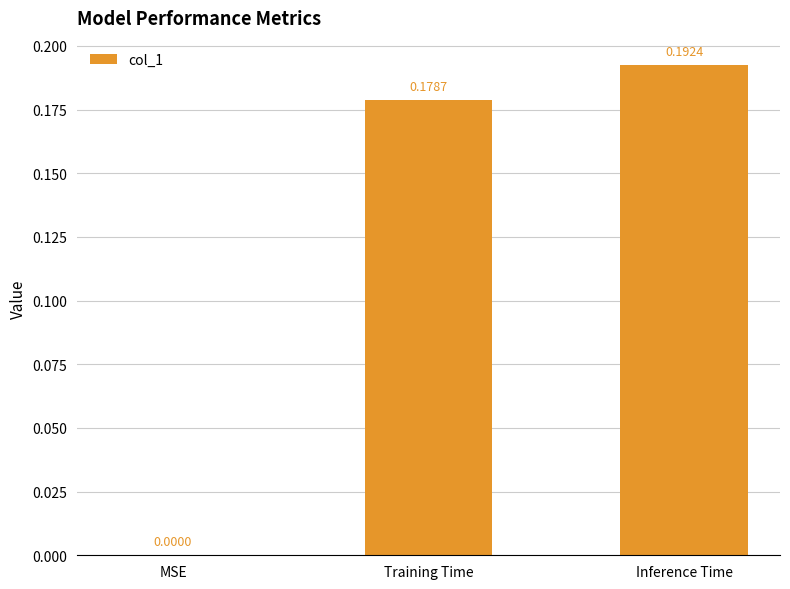

Are the bars grouped side by side (vs. stacked)?

No